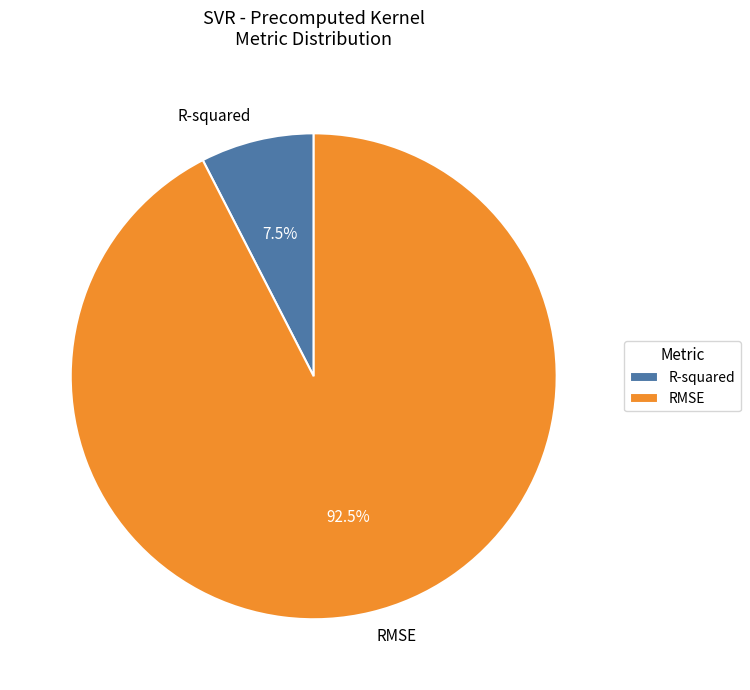

Which slice is the largest?

RMSE